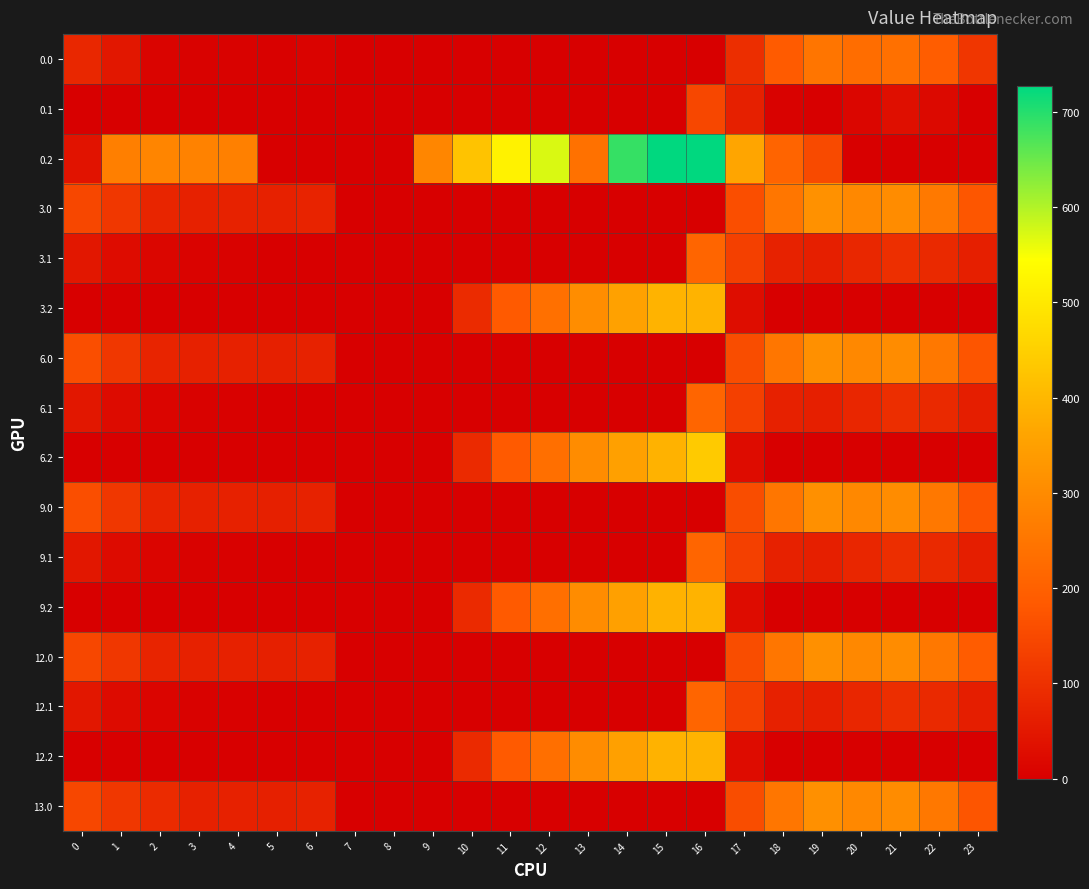

Reading right to left, what are all the values shown in this chart?

0.0: 23=111.3	22=192.3	21=238.4	20=229.9	19=249.2	18=186.7	17=94.8	16=0.0	15=0.0	14=0.0	13=0.0	12=0.0	11=0.0	10=0.0	9=0.0	8=0.0	7=0.0	6=8.0	5=3.8	4=4.9	3=4.4	2=10.3	1=49.5	0=82.0
0.1: 23=0.0	22=19.9	21=32.4	20=14.5	19=0.2	18=5.4	17=66.6	16=147.3	15=0.0	14=0.0	13=0.0	12=0.0	11=0.0	10=0.0	9=0.0	8=0.0	7=0.0	6=0.0	5=0.0	4=0.0	3=0.0	2=0.0	1=0.0	0=0.0
0.2: 23=0.0	22=0.0	21=0.0	20=0.0	19=151.0	18=210.0	17=362.4	16=726.6	15=725.8	14=687.4	13=240.4	12=571.2	11=520.6	10=423.5	9=288.5	8=0.0	7=0.0	6=0.0	5=0.0	4=274.4	3=281.0	2=285.5	1=272.7	0=40.9
3.0: 23=176.3	22=257.3	21=303.4	20=294.9	19=314.2	18=251.7	17=159.8	16=0.0	15=0.0	14=0.0	13=0.0	12=0.0	11=0.0	10=0.0	9=0.0	8=0.0	7=0.0	6=73.0	5=68.8	4=69.9	3=69.4	2=75.3	1=114.5	0=147.0
3.1: 23=64.4	22=84.9	21=97.4	20=79.5	19=65.2	18=70.4	17=131.6	16=212.3	15=0.0	14=0.0	13=0.0	12=0.0	11=0.0	10=0.0	9=0.0	8=0.0	7=0.0	6=0.0	5=0.0	4=4.6	3=7.7	2=12.9	1=26.1	0=49.6
3.2: 23=0.0	22=0.0	21=0.0	20=0.0	19=0.0	18=0.0	17=27.4	16=391.6	15=390.8	14=352.4	13=305.4	12=236.2	11=185.6	10=88.5	9=0.0	8=0.0	7=0.0	6=0.0	5=0.0	4=0.0	3=0.0	2=0.0	1=0.0	0=0.0
6.0: 23=175.3	22=256.3	21=302.4	20=293.9	19=313.2	18=250.7	17=158.8	16=0.0	15=0.0	14=0.0	13=0.0	12=0.0	11=0.0	10=0.0	9=0.0	8=0.0	7=0.0	6=72.0	5=67.8	4=68.9	3=68.4	2=74.3	1=113.5	0=160.3
6.1: 23=63.4	22=83.9	21=96.4	20=78.5	19=64.2	18=69.4	17=130.6	16=211.3	15=0.0	14=0.0	13=0.0	12=0.0	11=0.0	10=0.0	9=0.0	8=0.0	7=0.0	6=0.0	5=0.0	4=3.6	3=6.7	2=11.9	1=25.1	0=48.6
6.2: 23=0.0	22=0.0	21=0.0	20=0.0	19=0.0	18=0.0	17=26.4	16=438.0	15=389.8	14=351.4	13=304.4	12=235.2	11=184.6	10=87.5	9=0.0	8=0.0	7=0.0	6=0.0	5=0.0	4=0.0	3=0.0	2=0.0	1=0.0	0=0.0
9.0: 23=175.3	22=256.3	21=302.4	20=293.9	19=313.2	18=250.7	17=158.8	16=0.0	15=0.0	14=0.0	13=0.0	12=0.0	11=0.0	10=0.0	9=0.0	8=0.0	7=0.0	6=72.0	5=67.8	4=68.9	3=68.4	2=74.3	1=113.5	0=160.3
9.1: 23=63.4	22=83.9	21=96.4	20=78.5	19=64.2	18=69.4	17=130.6	16=211.3	15=0.0	14=0.0	13=0.0	12=0.0	11=0.0	10=0.0	9=0.0	8=0.0	7=0.0	6=0.0	5=0.0	4=3.6	3=6.7	2=11.9	1=25.1	0=48.6
9.2: 23=0.0	22=0.0	21=0.0	20=0.0	19=0.0	18=0.0	17=26.4	16=390.6	15=389.8	14=351.4	13=304.4	12=235.2	11=184.6	10=87.5	9=0.0	8=0.0	7=0.0	6=0.0	5=0.0	4=0.0	3=0.0	2=0.0	1=0.0	0=0.0
12.0: 23=189.6	22=256.3	21=302.4	20=293.9	19=313.2	18=250.7	17=158.8	16=0.0	15=0.0	14=0.0	13=0.0	12=0.0	11=0.0	10=0.0	9=0.0	8=0.0	7=0.0	6=72.0	5=67.8	4=68.9	3=68.4	2=74.3	1=113.5	0=146.0
12.1: 23=63.4	22=83.9	21=96.4	20=78.5	19=64.2	18=69.4	17=130.6	16=211.3	15=0.0	14=0.0	13=0.0	12=0.0	11=0.0	10=0.0	9=0.0	8=0.0	7=0.0	6=0.0	5=0.0	4=3.6	3=6.7	2=11.9	1=25.1	0=48.6
12.2: 23=0.0	22=0.0	21=0.0	20=0.0	19=0.0	18=0.0	17=26.4	16=390.6	15=389.8	14=351.4	13=304.4	12=235.2	11=184.6	10=87.5	9=0.0	8=0.0	7=0.0	6=0.0	5=0.0	4=0.0	3=0.0	2=0.0	1=0.0	0=0.0
13.0: 23=175.3	22=256.3	21=302.4	20=293.9	19=313.2	18=250.7	17=158.8	16=0.0	15=0.0	14=0.0	13=0.0	12=0.0	11=0.0	10=0.0	9=0.0	8=0.0	7=0.0	6=72.0	5=67.8	4=68.9	3=68.4	2=88.6	1=113.5	0=146.0